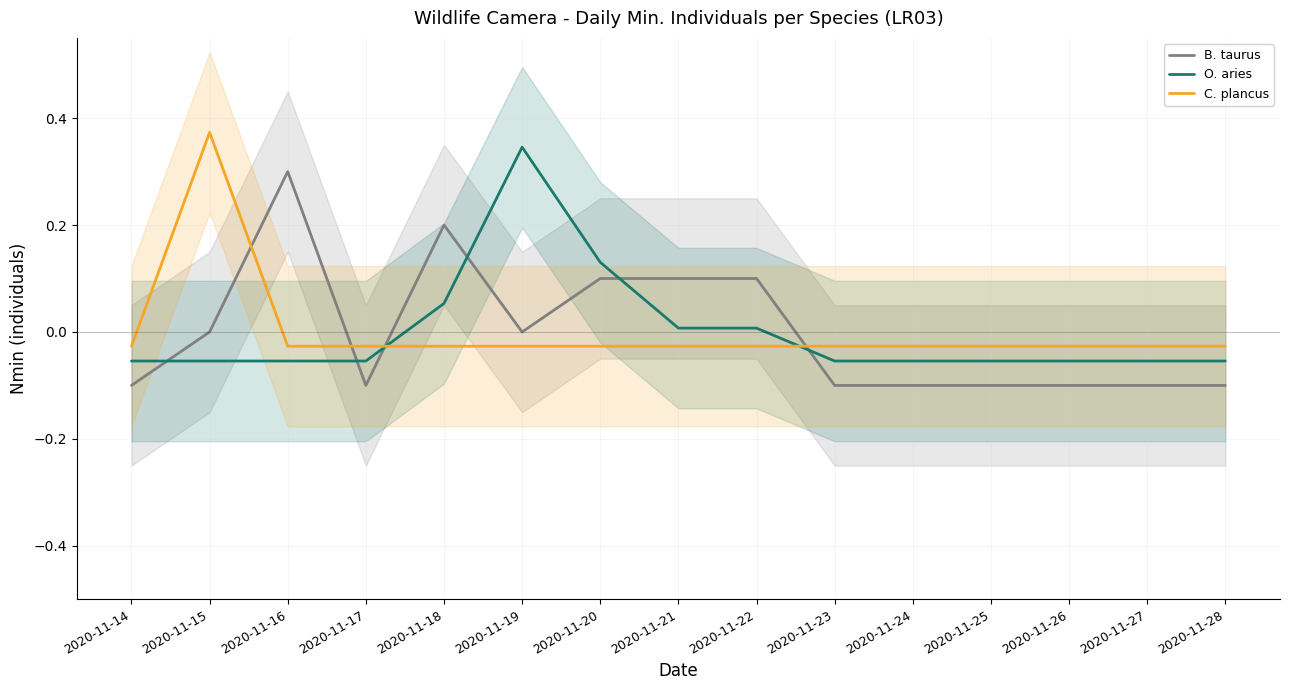

Is the value of C. plancus at 2020-11-27 greater than the value of O. aries at 2020-11-26?

Yes